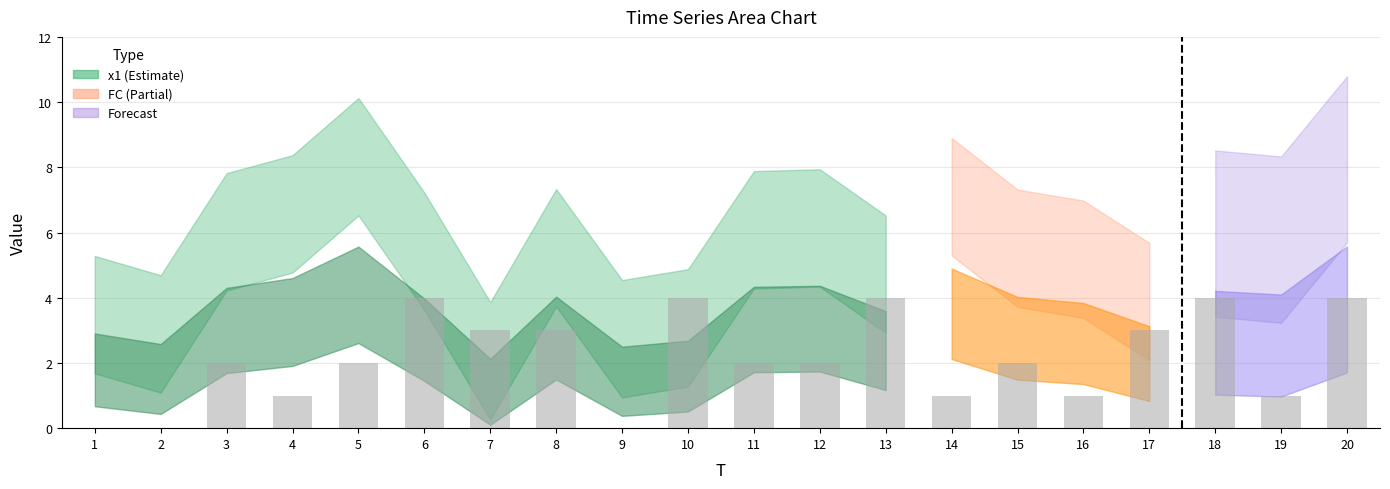

Count the number of categories in the chart.

20